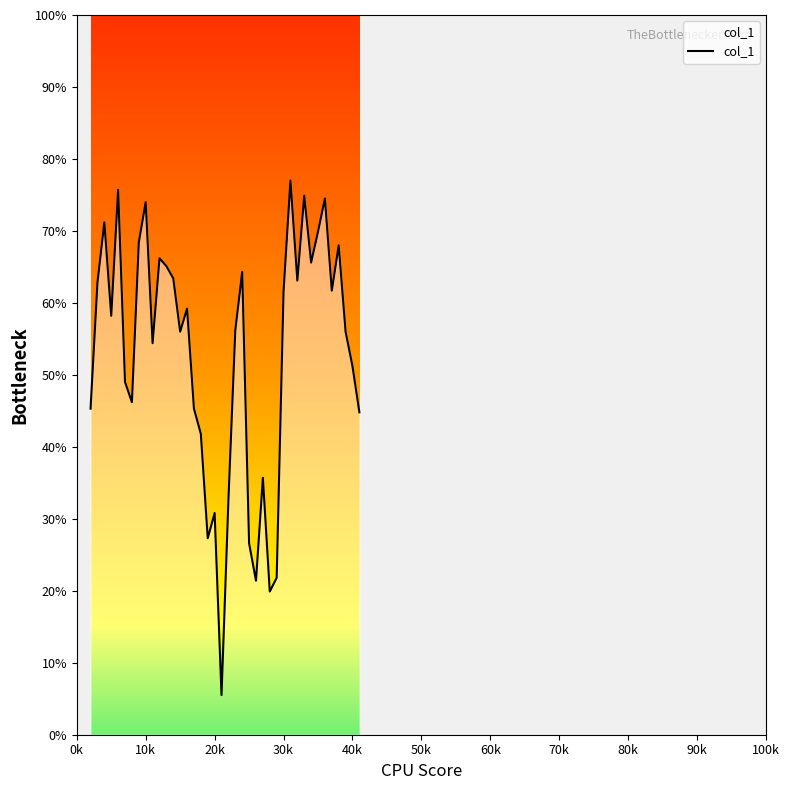

Reading right to left, transcribe all the data shown in this chart.

0.4	0.5	0.6	0.7	0.6	0.7	0.7	0.7	0.7	0.6	0.8	0.6	0.2	0.2	0.4	0.2	0.3	0.6	0.6	0.3	0.1	0.3	0.3	0.4	0.5	0.6	0.6	0.6	0.7	0.7	0.5	0.7	0.7	0.5	0.5	0.8	0.6	0.7	0.6	0.5